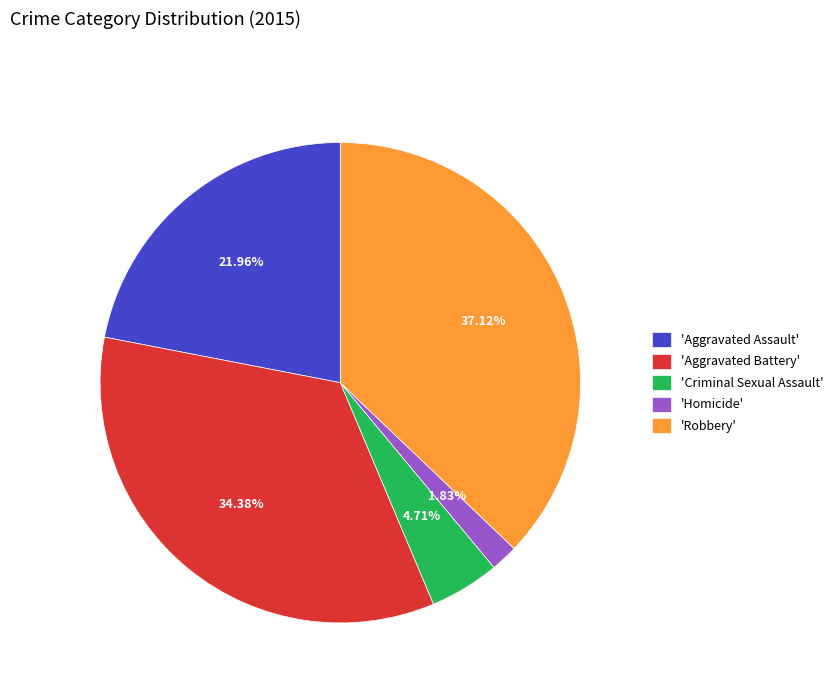

Is there a majority slice in this chart?

No